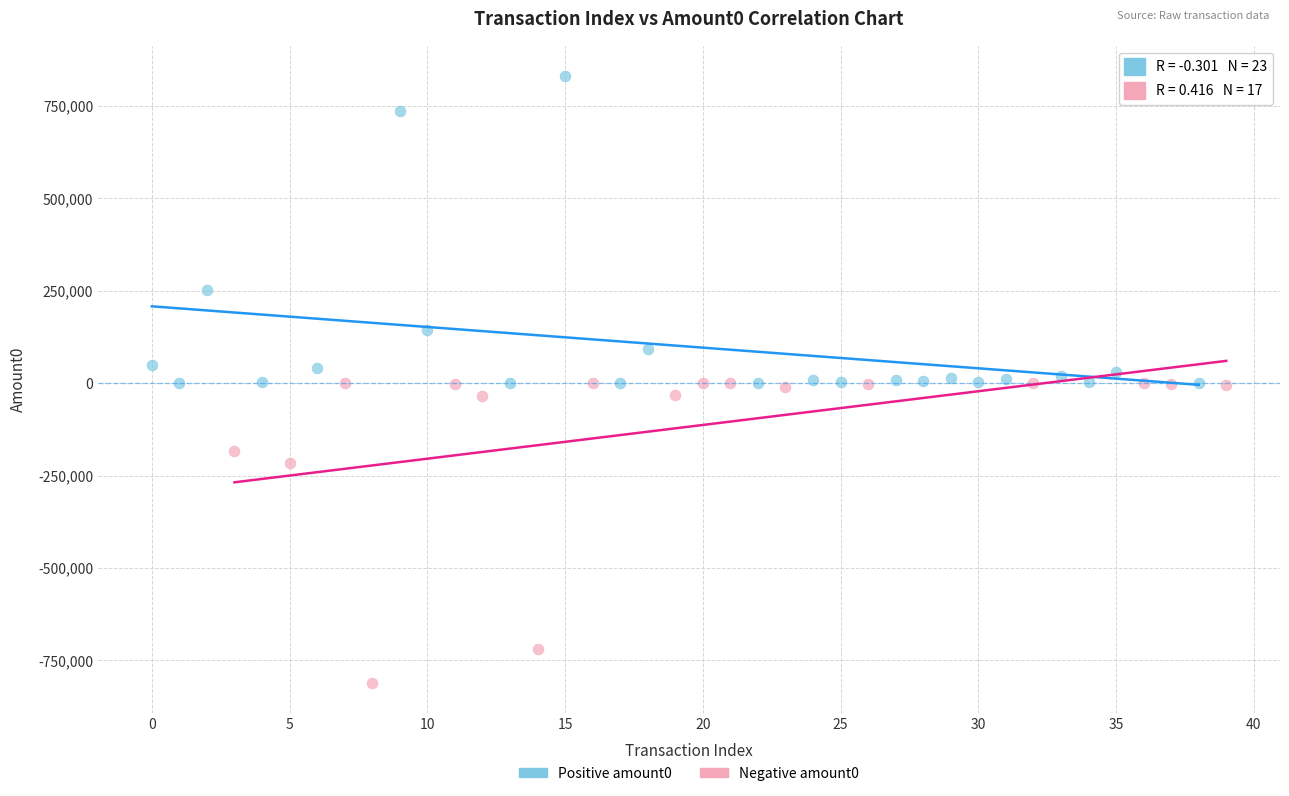

Which series reaches the maximum Y coordinate?

Positive amount0